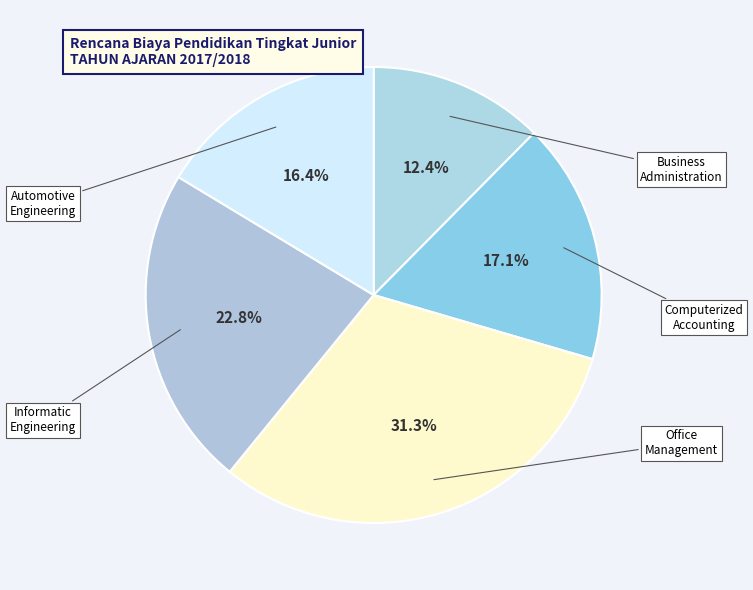

Count the number of slices in the pie.

5